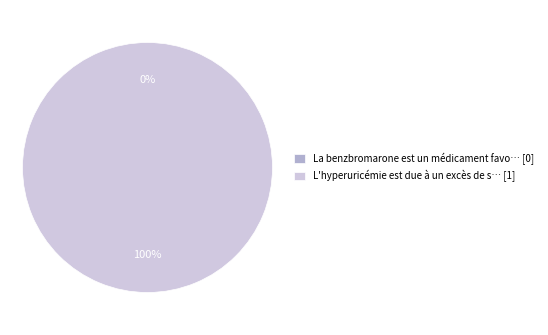

Which category has the biggest portion of the pie?

Row 1